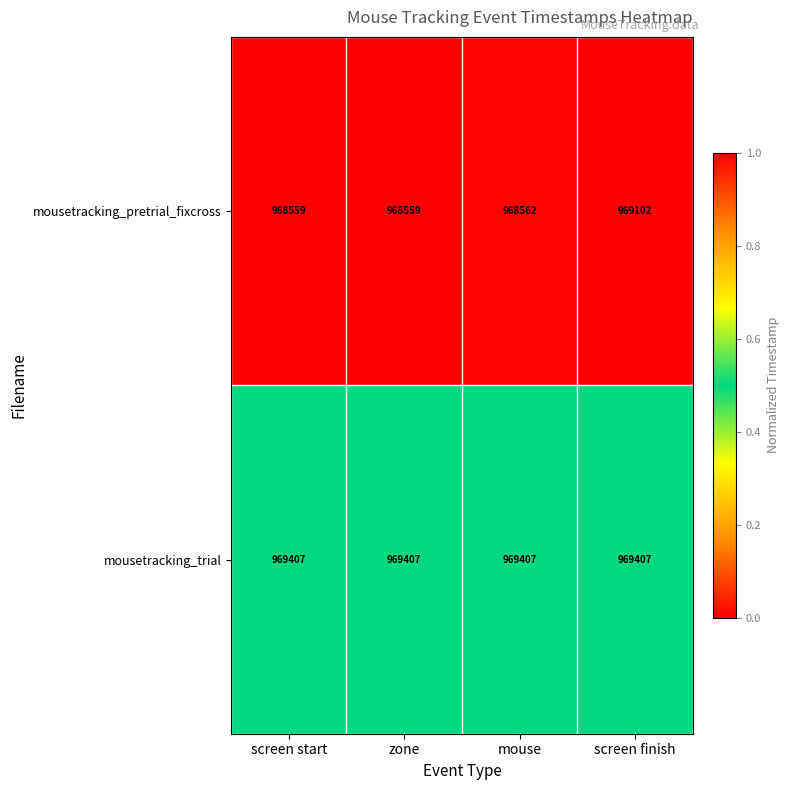

What is the spread (max minus min) of values at mouse?

845